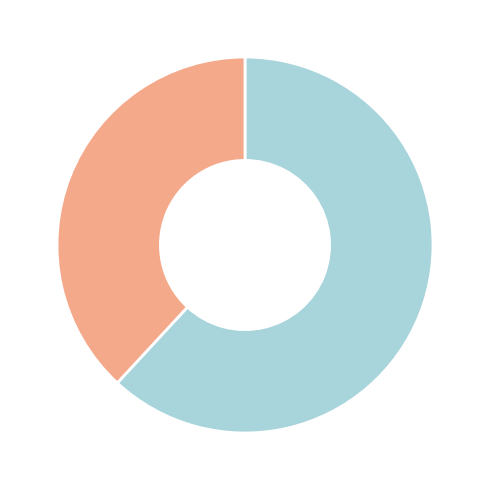

Is there any slice that represents more than half of the pie?

Yes